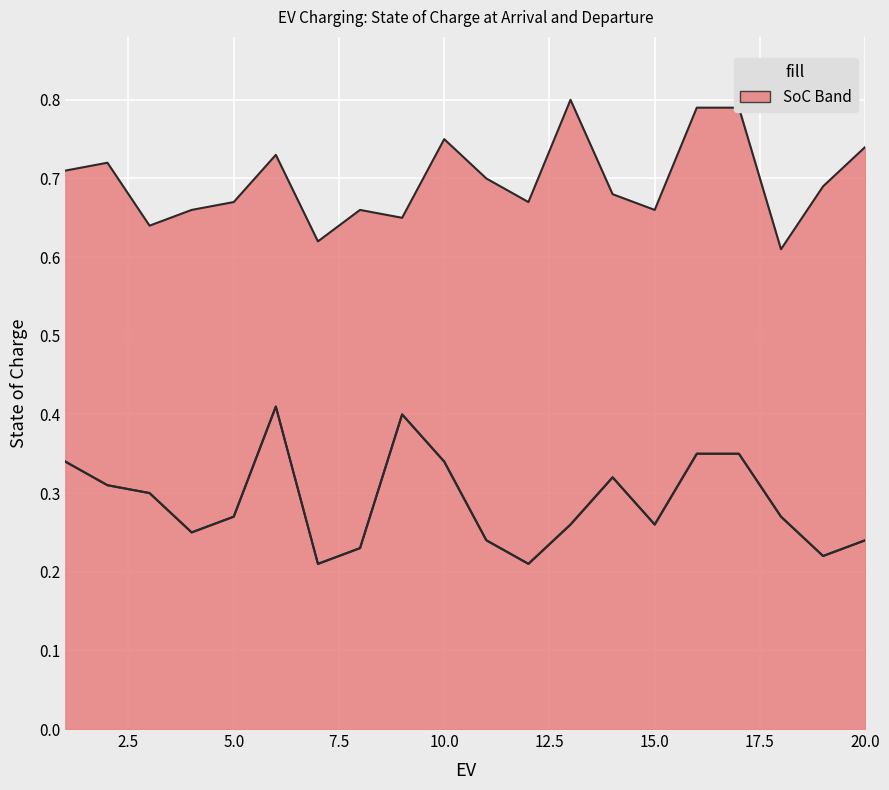

What is the greatest value displayed?

0.8